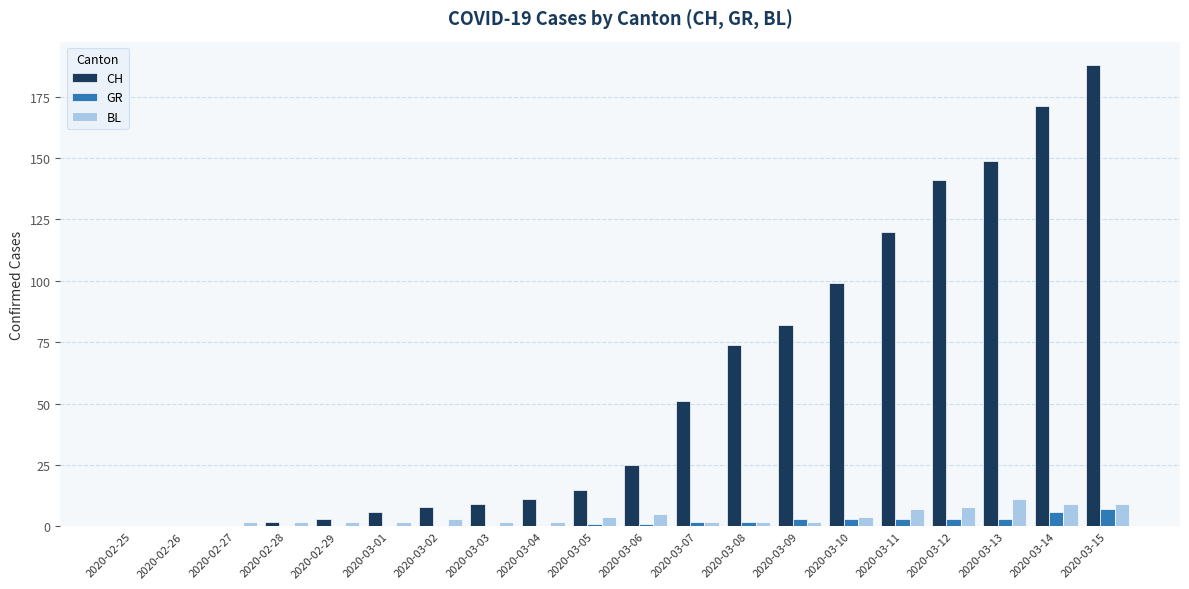

The value of CH at 2020-03-12 is 141. True or false?

True